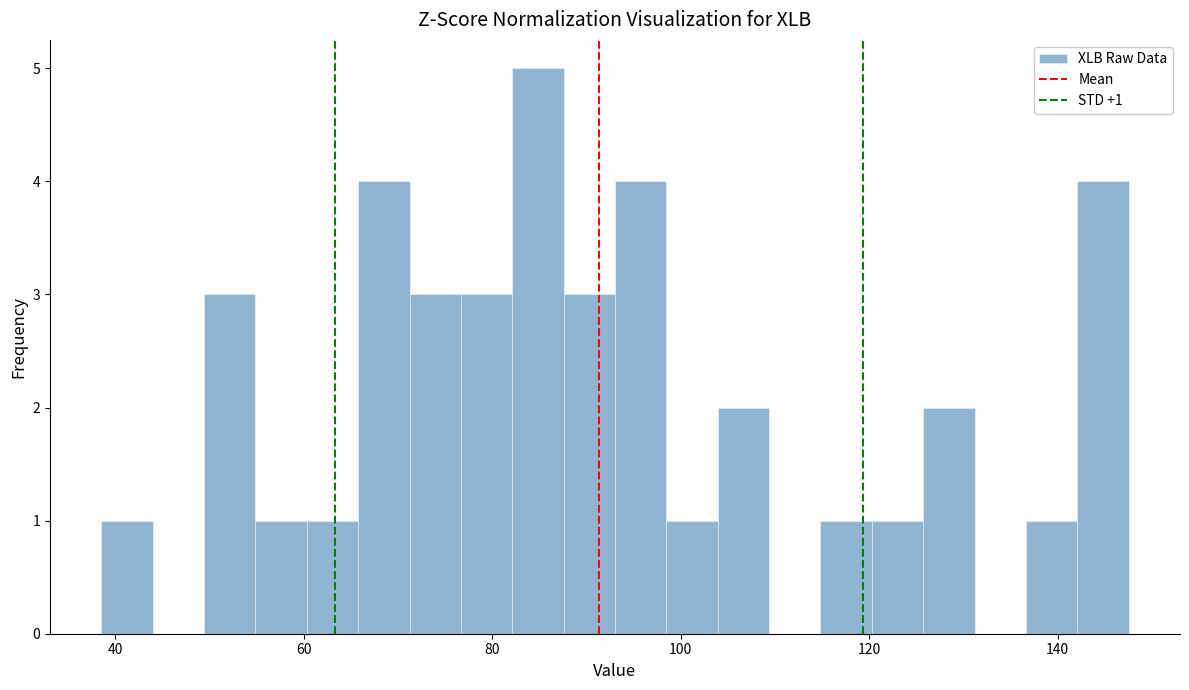

Read against the x-axis, roughly where is the centre of the tallest bar?

84